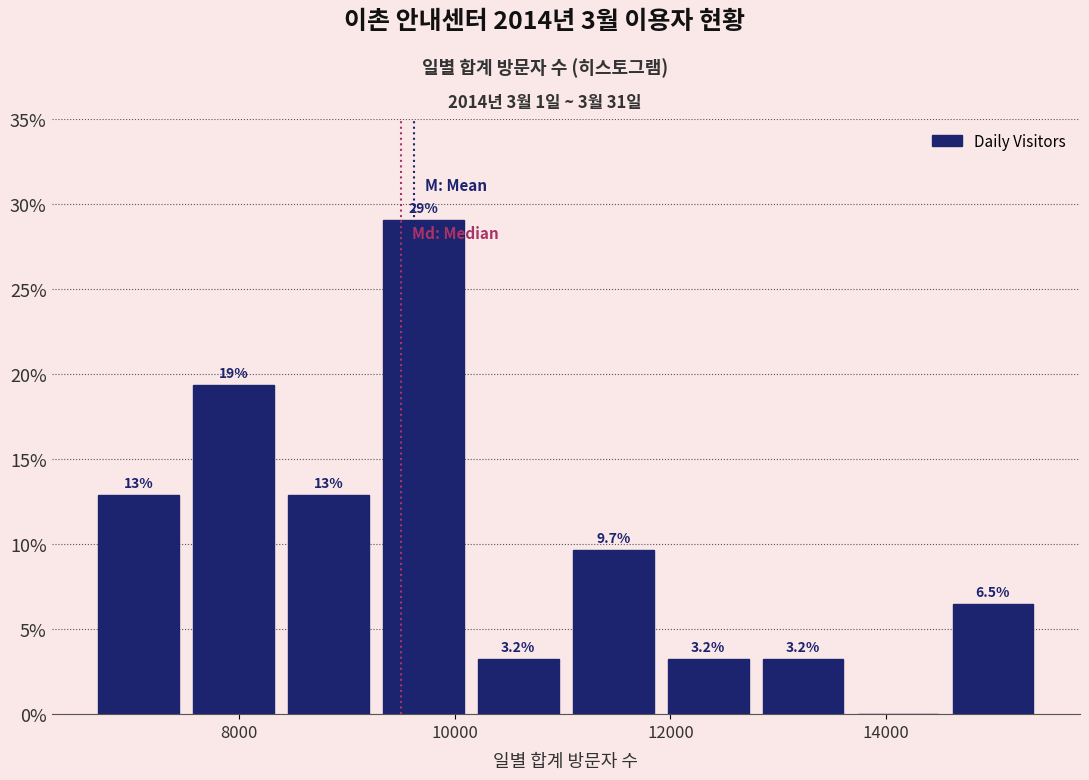

Over which range of the x-axis is the bar tallest?

9200 to 10200